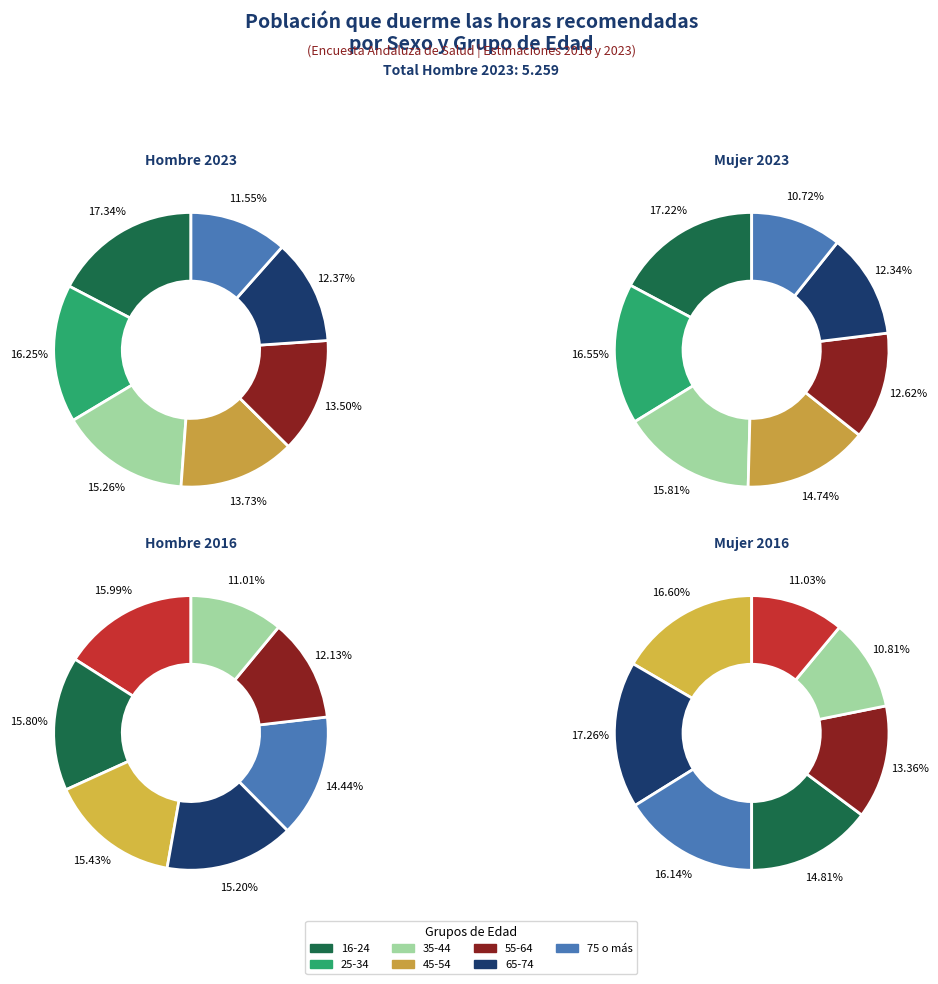

To the nearest percent, what percentage of the pie is hombre_2023?

17%